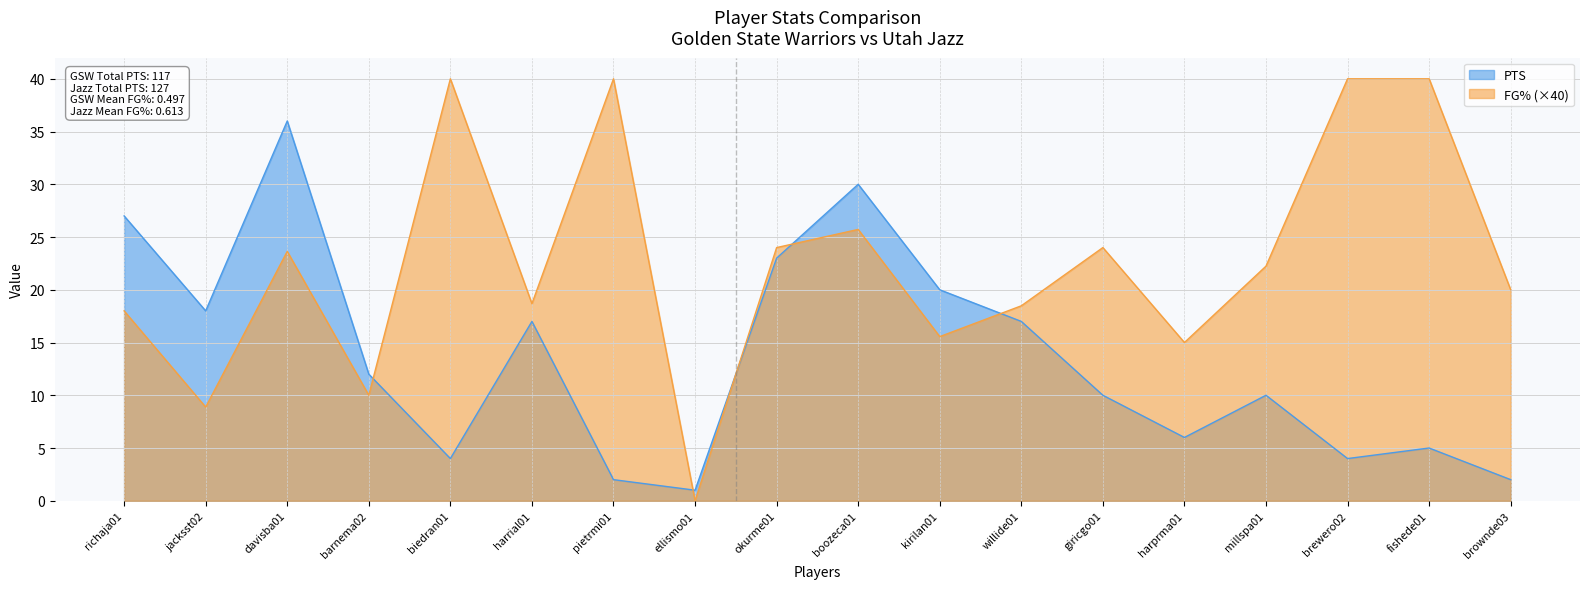

What is the sum of all FG% values?

404.2